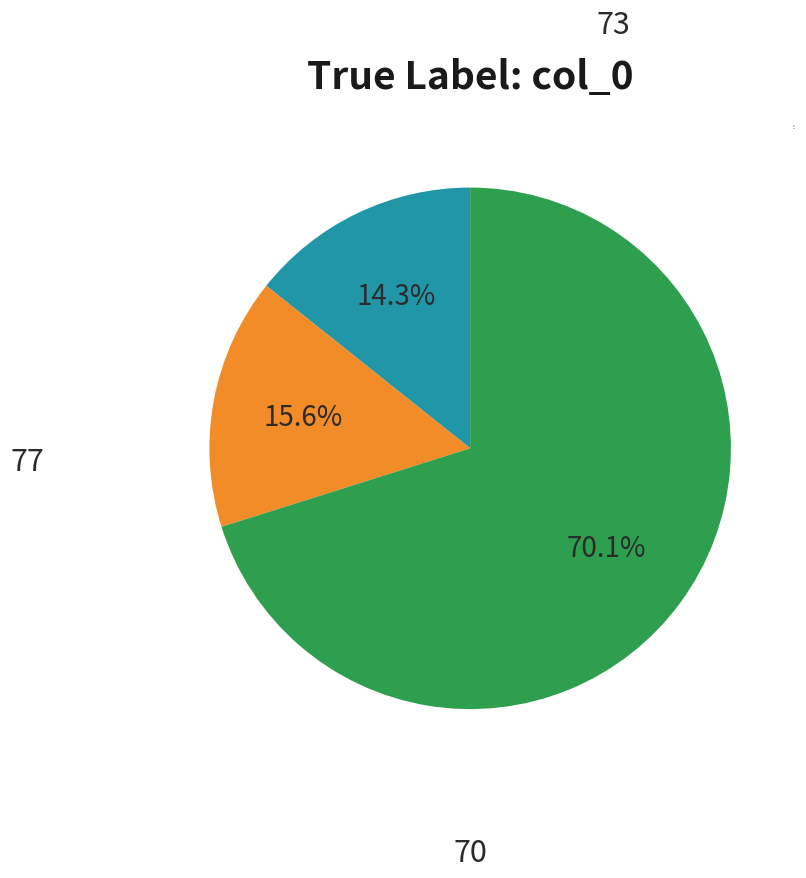

Is there a majority slice in this chart?

Yes